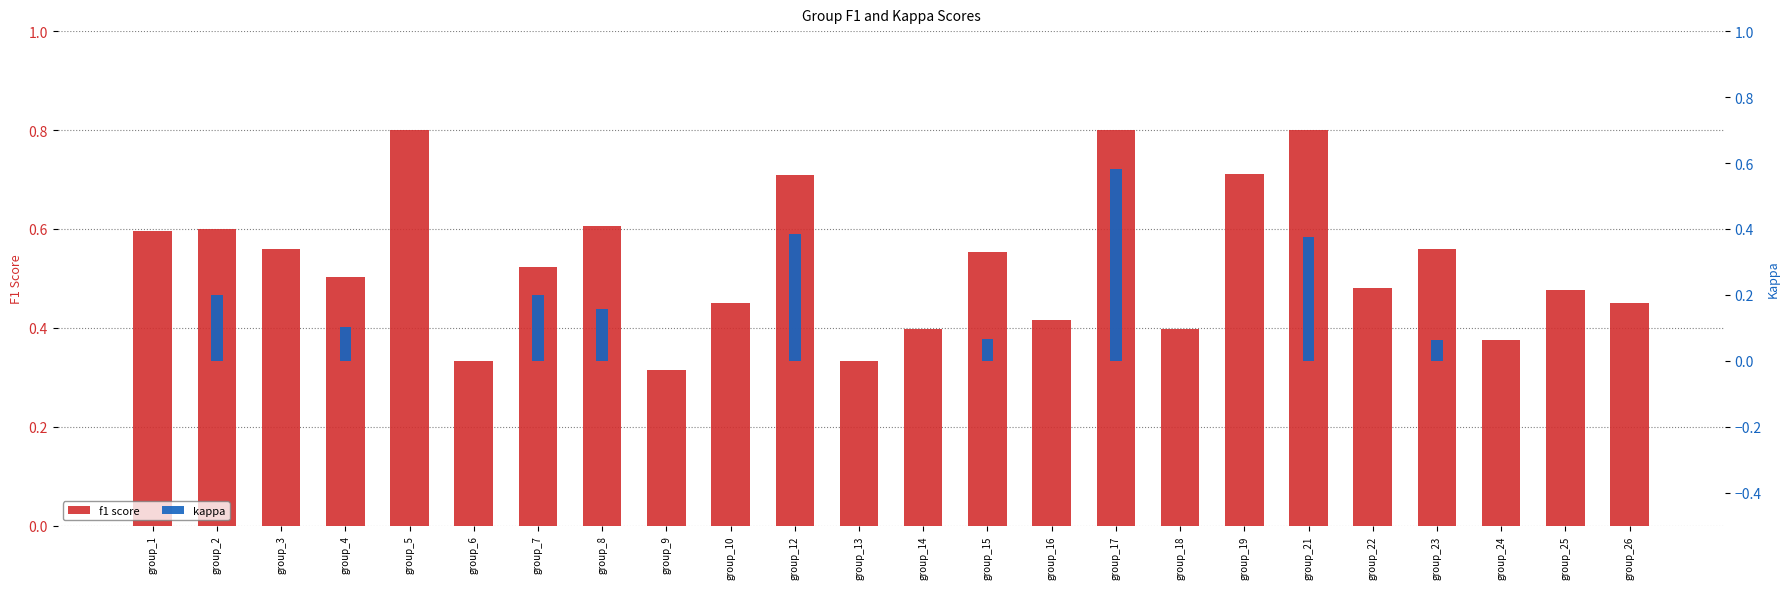

Reading left to right, what are all the values shown in this chart?

f1: 0.6	0.6	0.6	0.5	0.8	0.3	0.5	0.6	0.3	0.5	0.7	0.3	0.4	0.6	0.4	0.8	0.4	0.7	0.8	0.5	0.6	0.4	0.5	0.5
kappa: 0.0	0.2	0.0	0.1	0.0	0.0	0.2	0.2	0.0	0.0	0.4	0.0	0.0	0.1	0.0	0.6	0.0	0.0	0.4	0.0	0.1	0.0	0.0	0.0